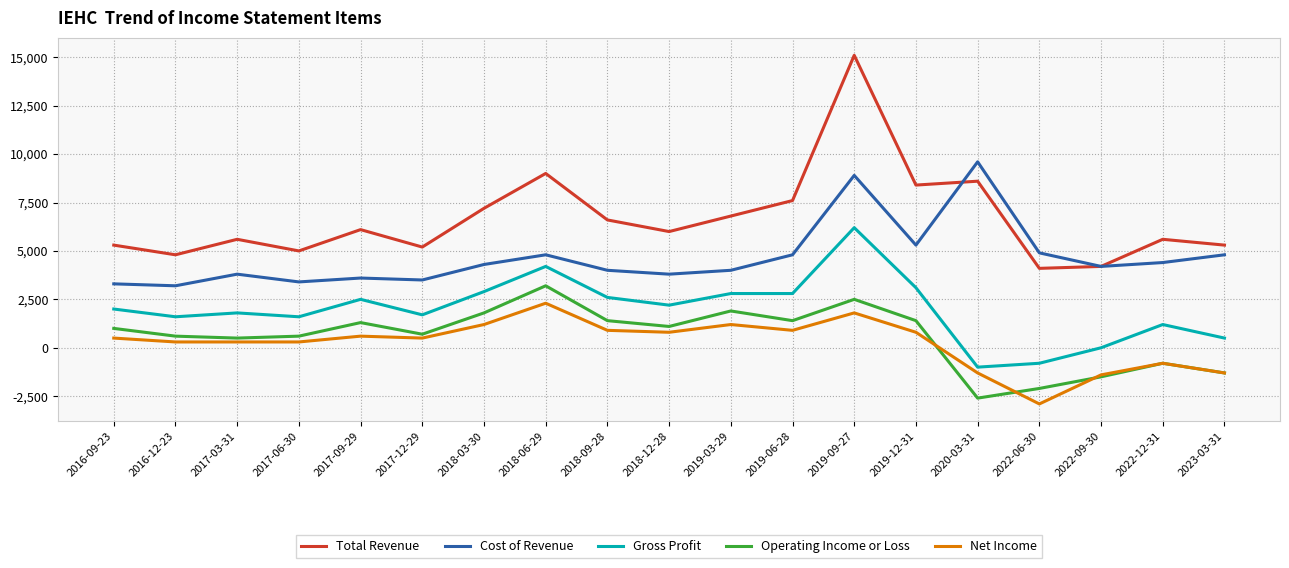

What is the minimum value for Net Income?

-2900